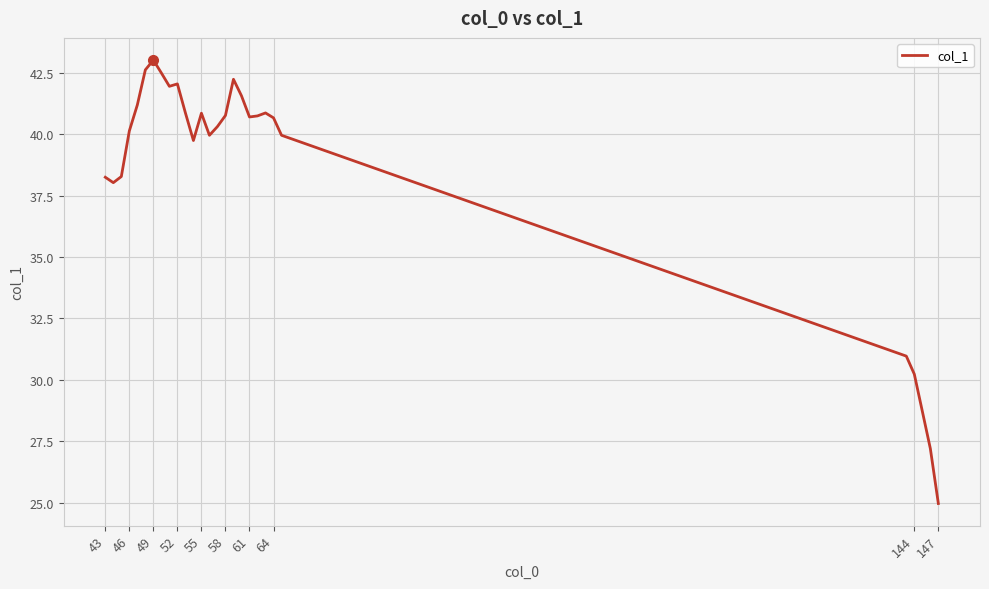

What is the greatest value displayed?

43.0